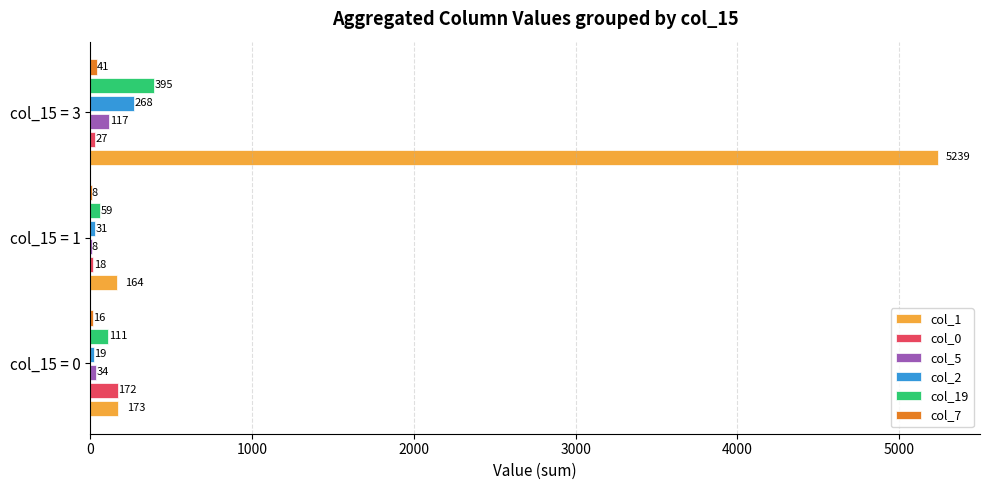

Between col_15 = 0 and col_15 = 1, which series saw the biggest shift?

col_0